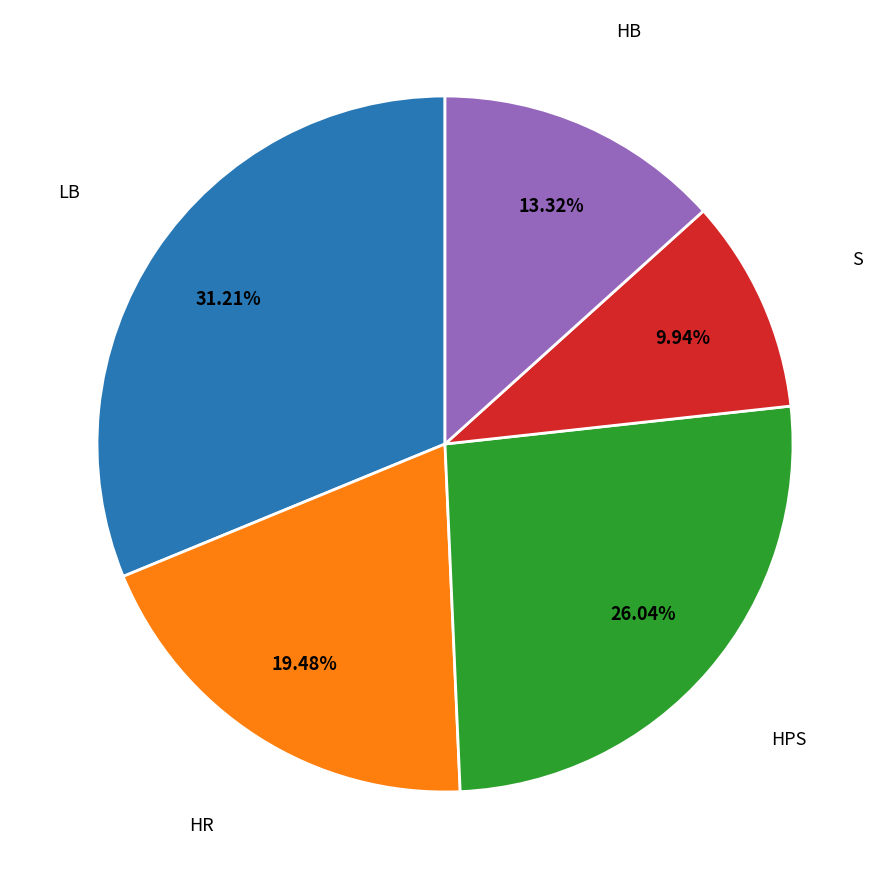

Does any single category account for the majority?

No